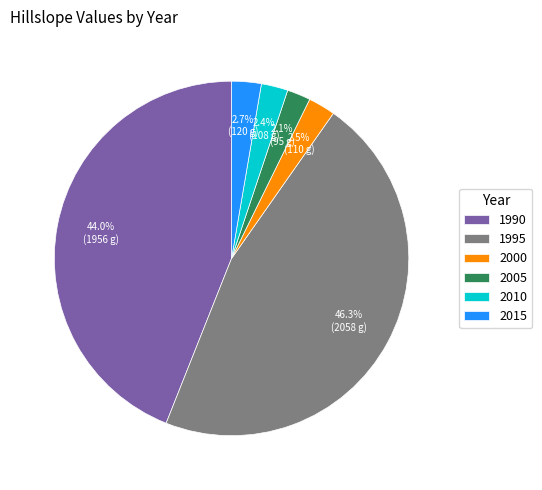

What is the total percentage of 1995 and 1990?

90.3%